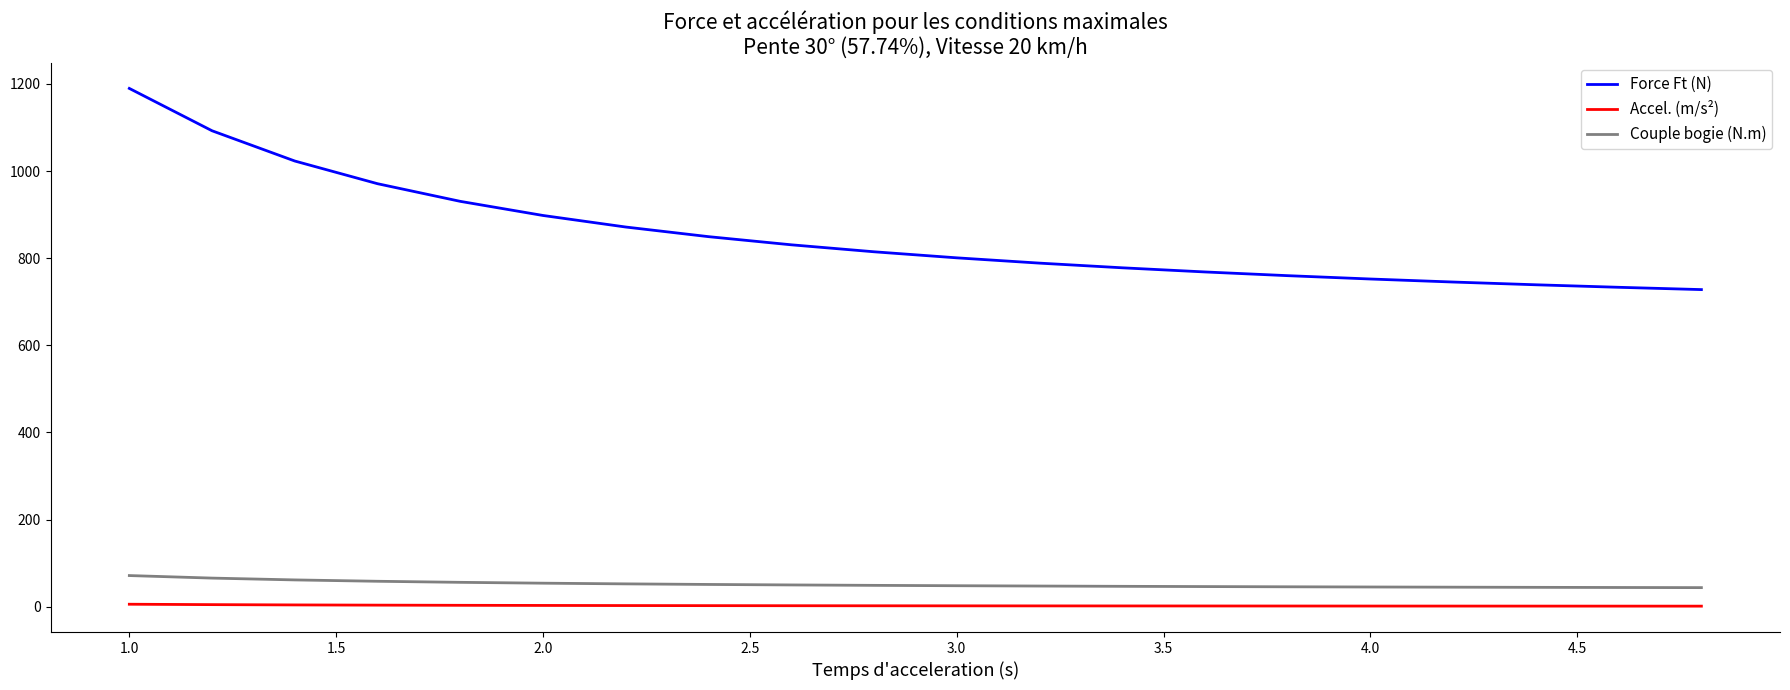

What is the maximum value for Force Ft (N)?

1189.6